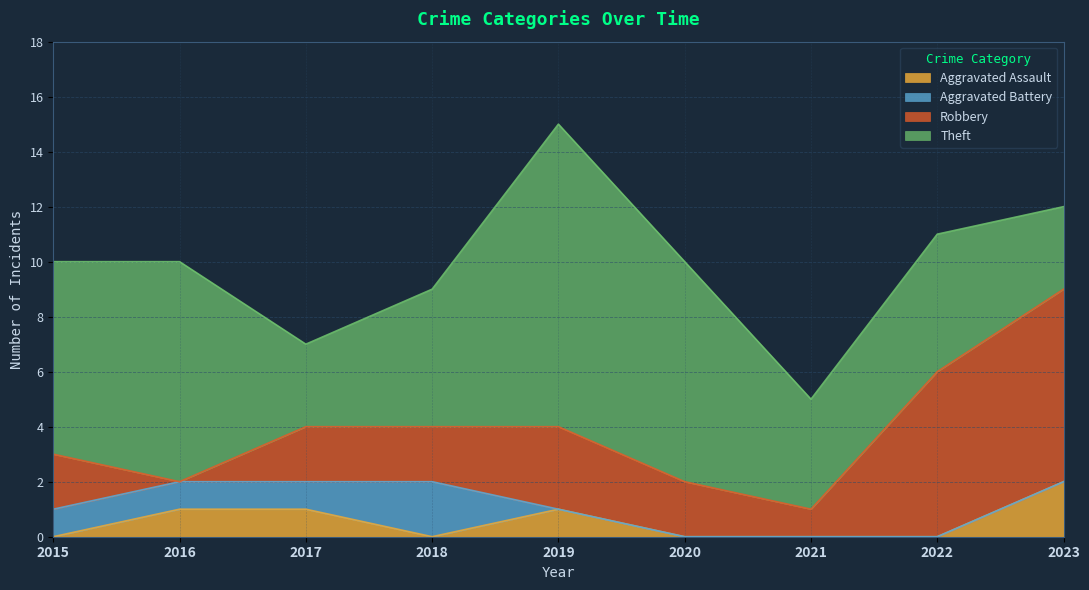

Is the value of Theft at 2018 greater than the value of Aggravated Assault at 2022?

Yes